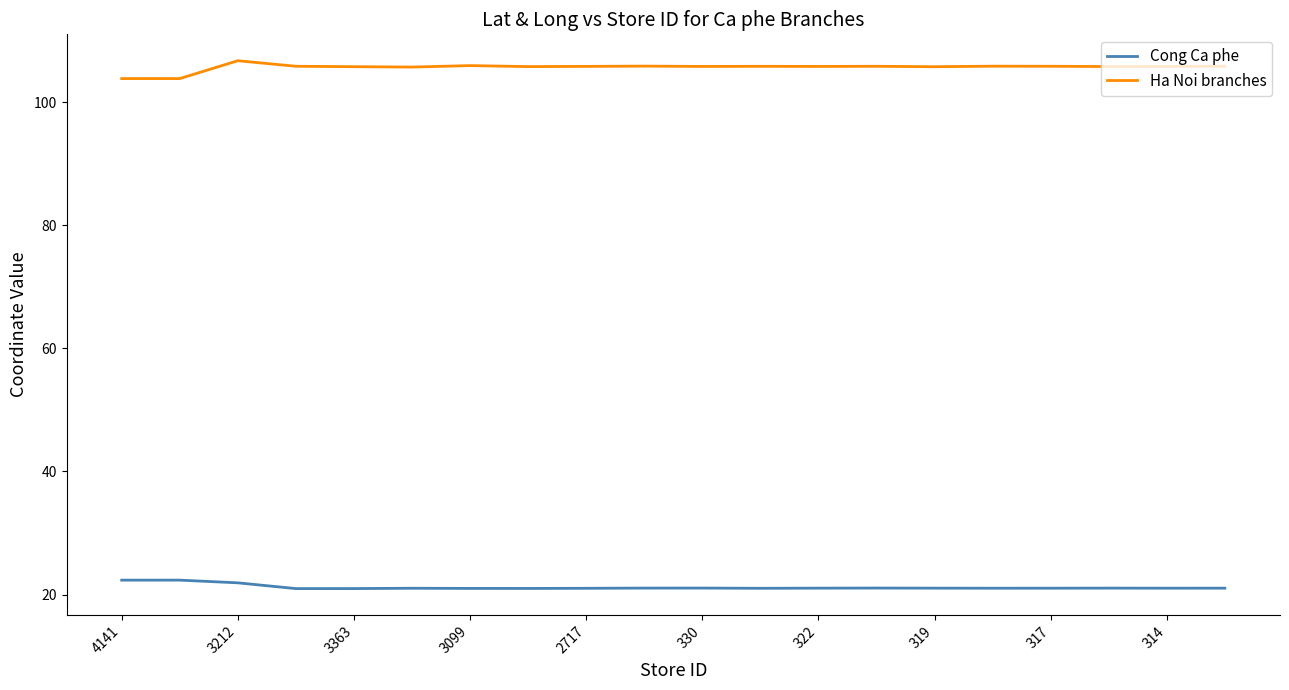

True or false: Cong Ca phe and Ha Noi branches intersect in this chart.

False